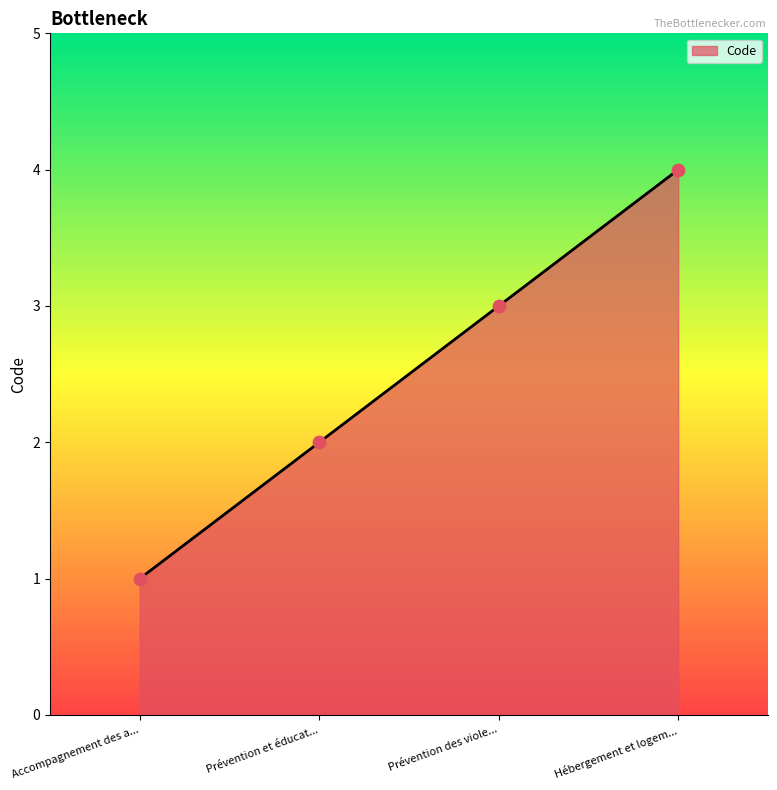

Between Hébergement et logem... and Prévention des viole..., which is larger?

Hébergement et logem...